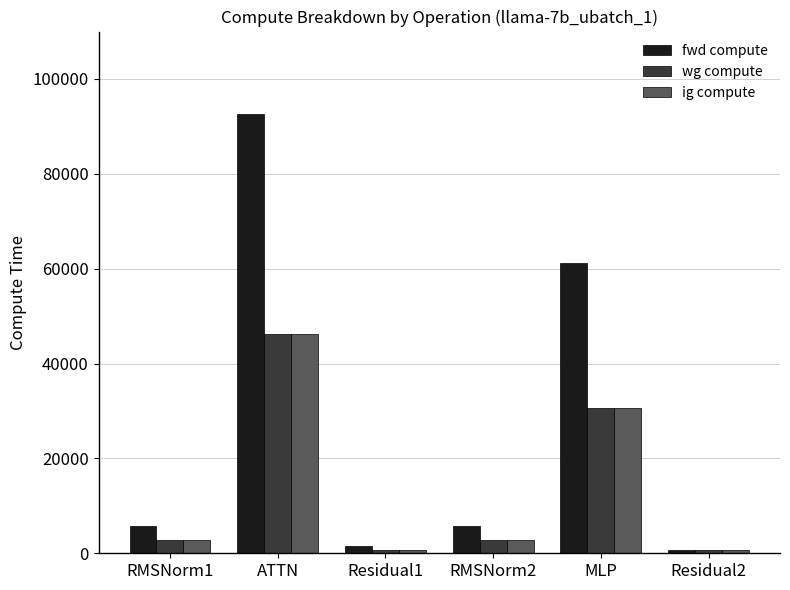

What are all the series names shown in the legend?

fwd compute, wg compute, ig compute